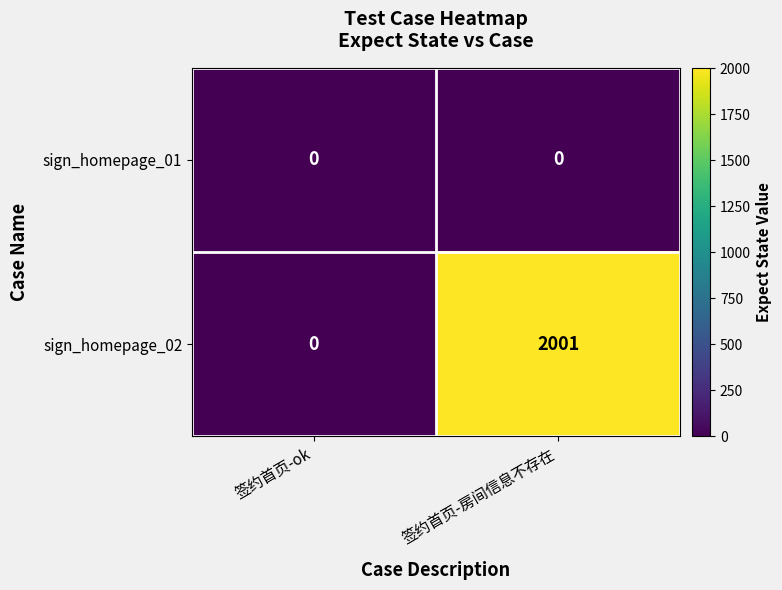

The sign_homepage_02 series shows 674 at 签约首页-ok. True or false?

False